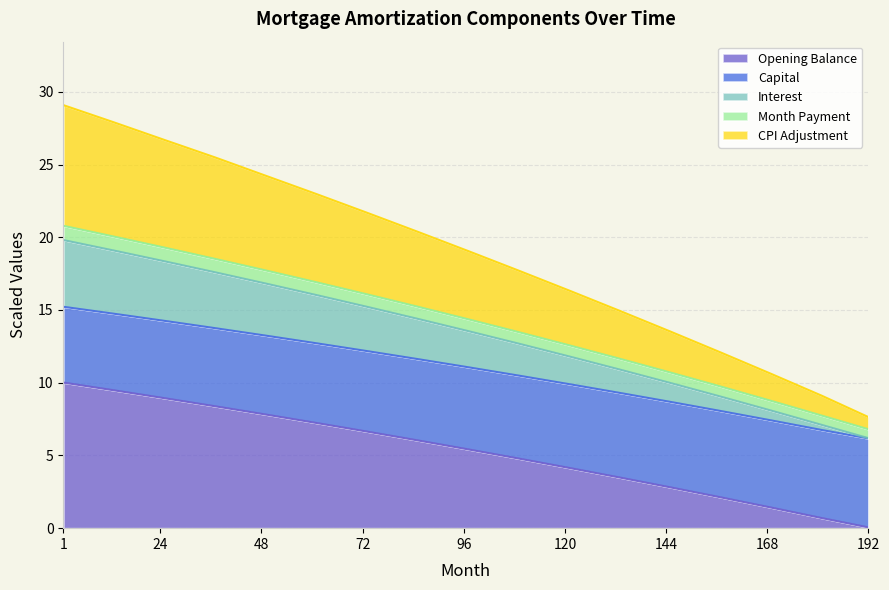

Between 109 and 133, which is larger?

109